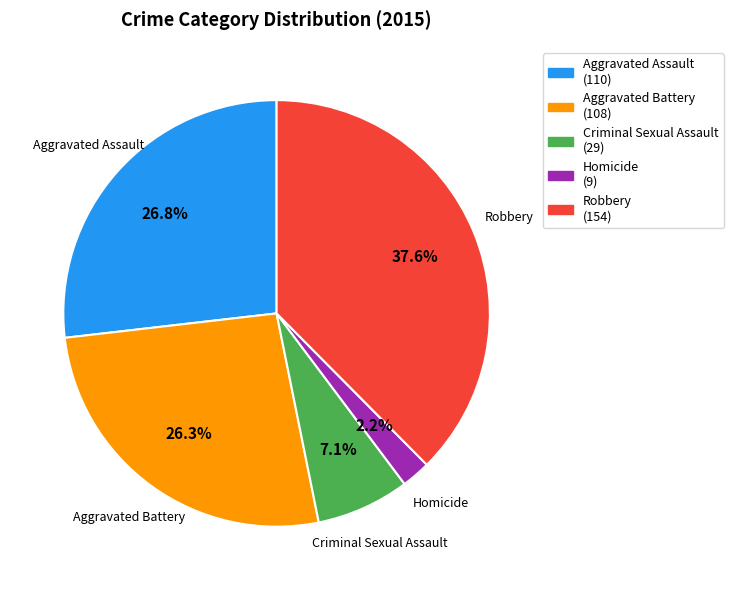

To the nearest percent, what portion does Robbery represent?

38%